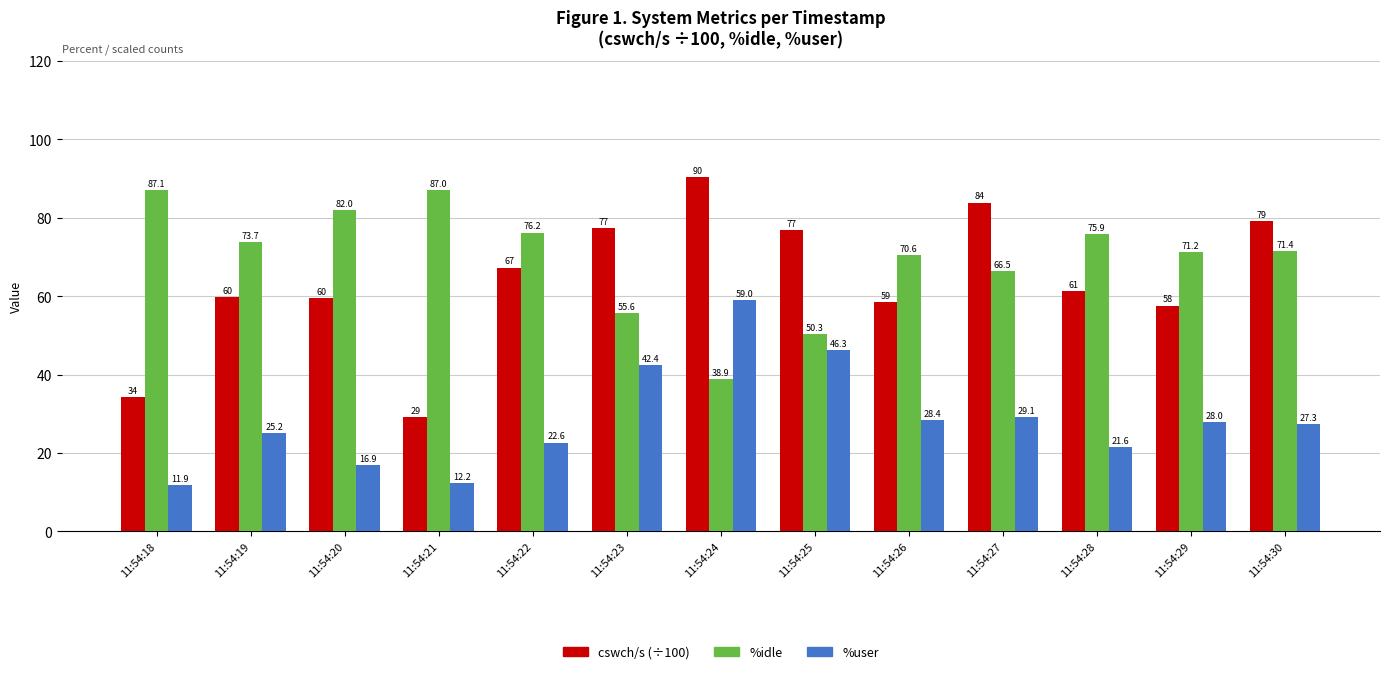

Does the chart contain stacked bars?

No